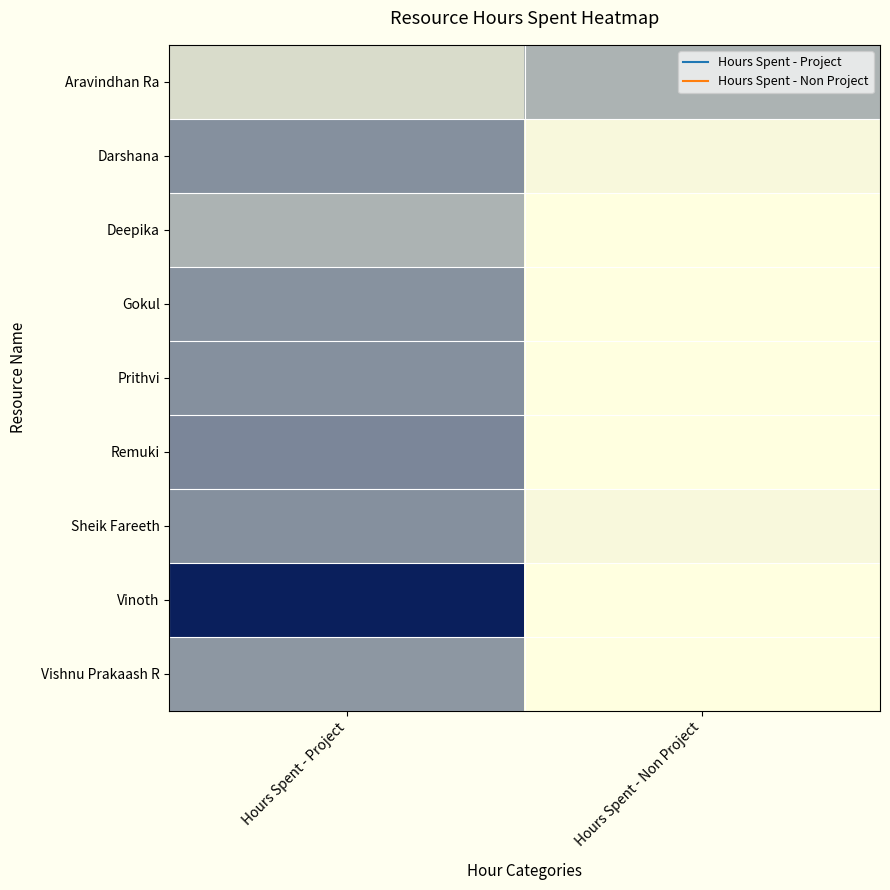

Which series changed the most between Hours Spent - Project and Hours Spent - Non Project?

Vinoth